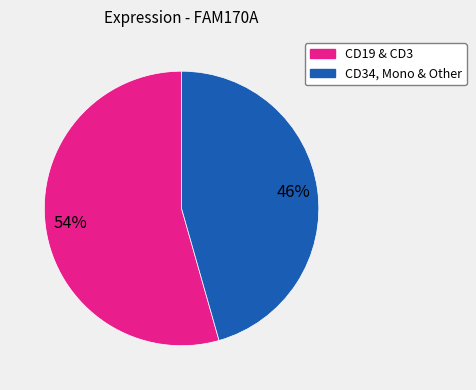

Is there a majority slice in this chart?

Yes